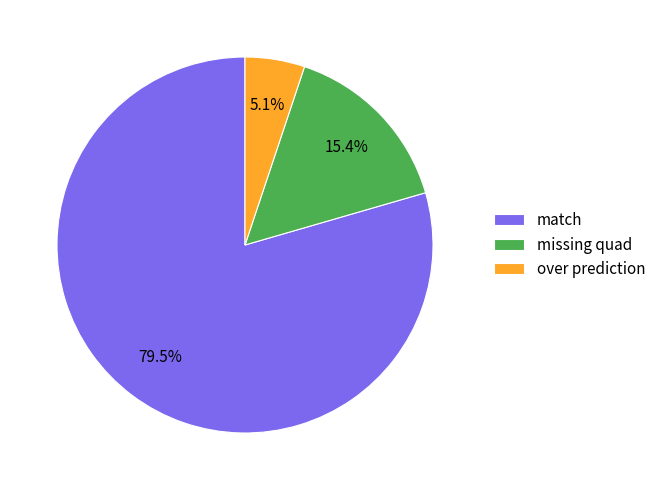

To the nearest percent, what portion does over prediction represent?

5%